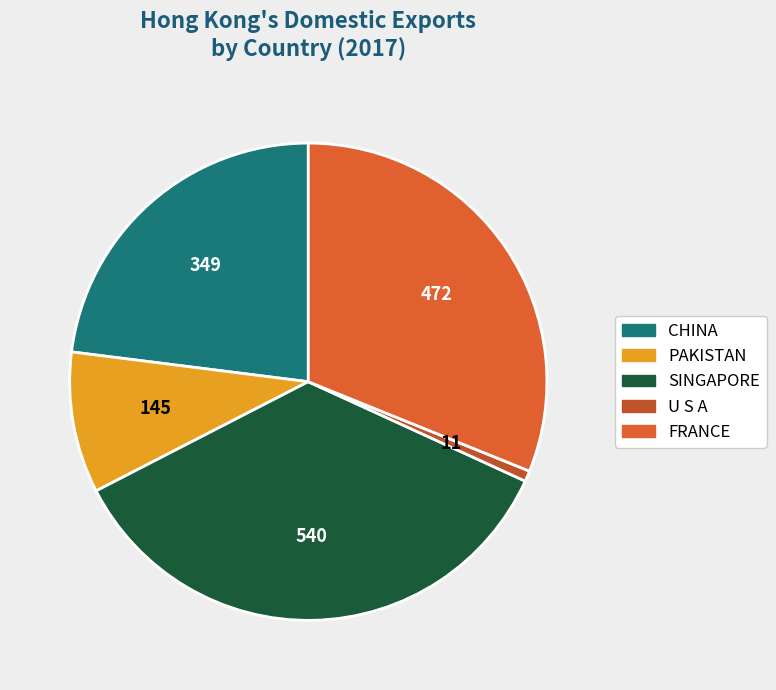

Does any single category account for the majority?

No